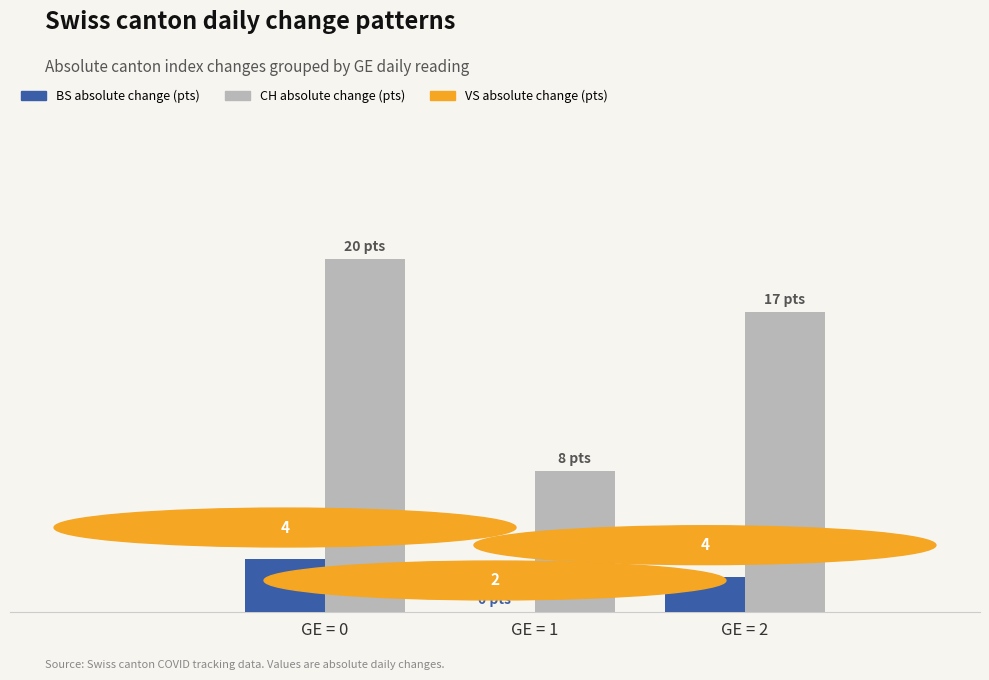

Reading left to right, transcribe all the data shown in this chart.

BS (absolute): 3	0	2
CH (absolute): 20	8	17